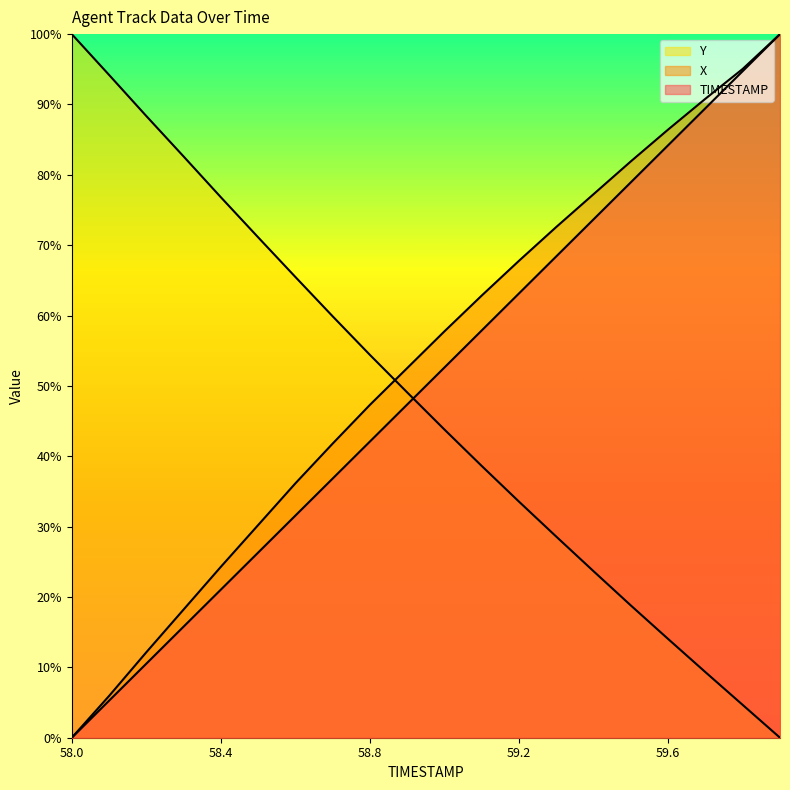

Is the value of Y at 59.5 greater than the value of TIMESTAMP at 58.4?

No